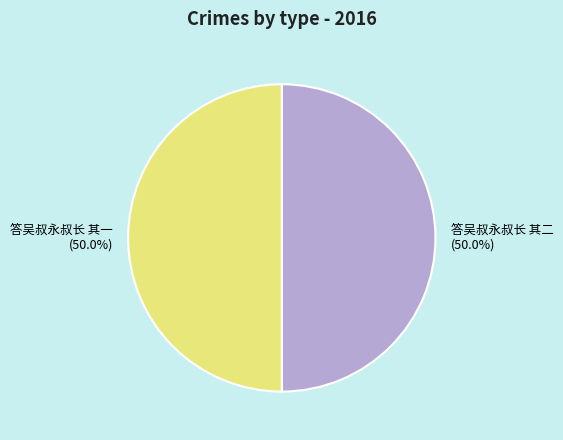

How many slices are in this pie chart?

2